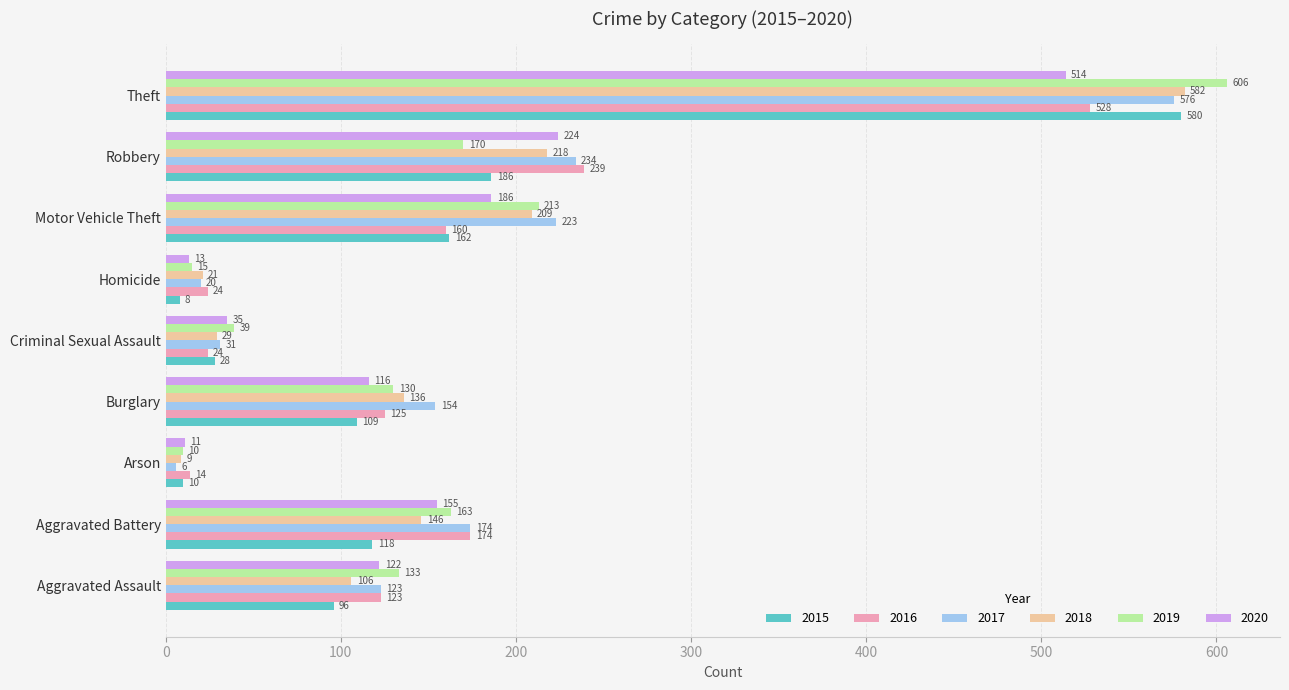

True or false: 2015 has a value of 186 at Robbery.

True